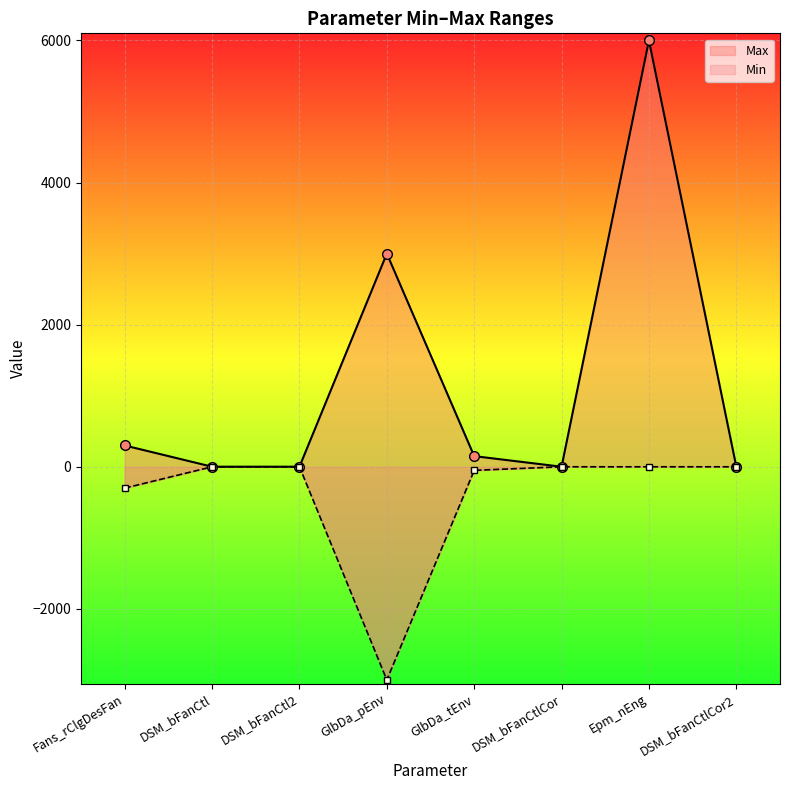

How many values in the Min series are below 0?

3